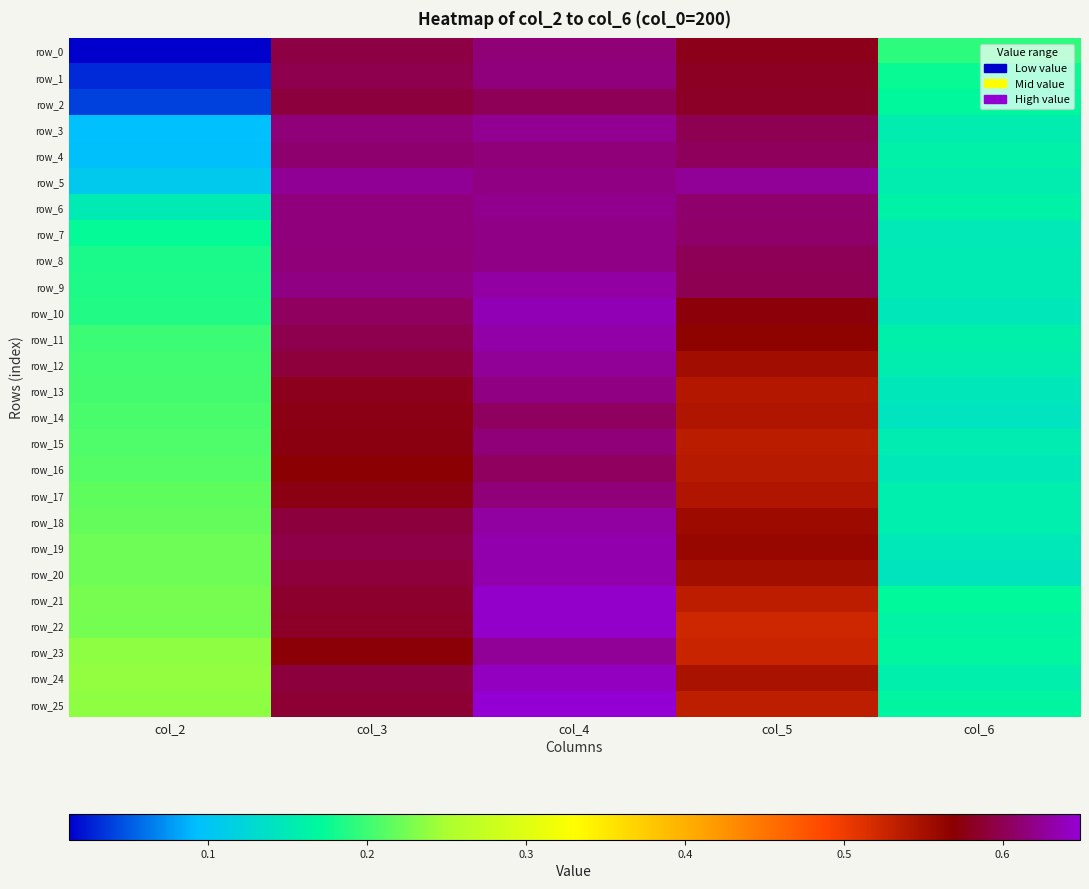

The row_19 series shows 0.6 at col_4. True or false?

True